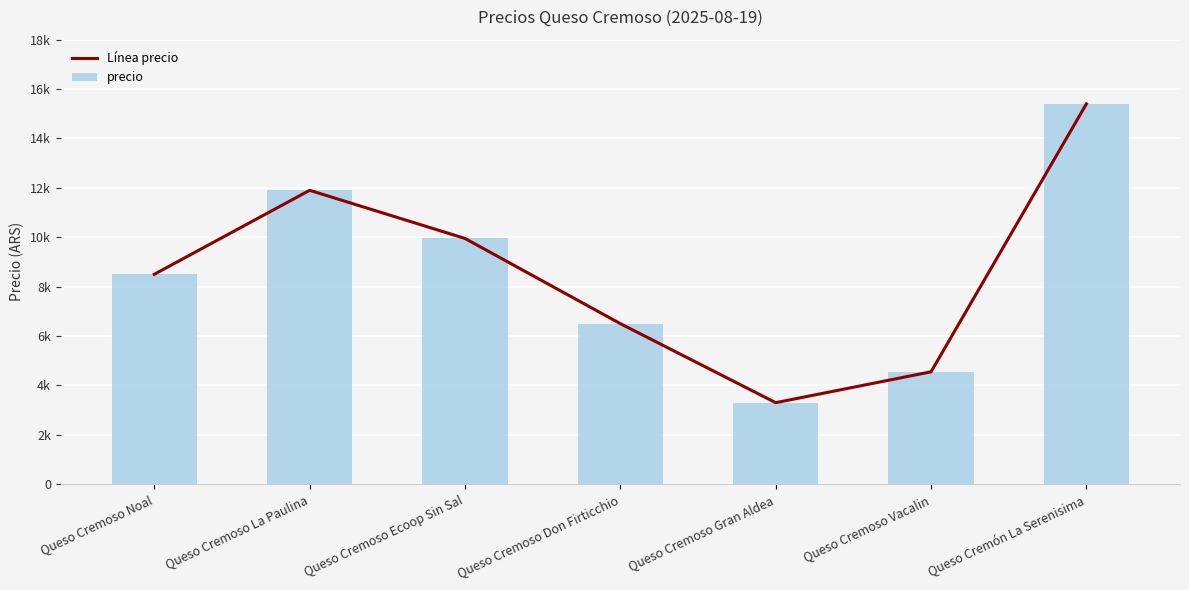

Reading left to right, extract all data points from this chart.

Línea precio: 8500	11900	9950	6500	3300	4550	15400
precio: 8500	11900	9950	6500	3300	4550	15400